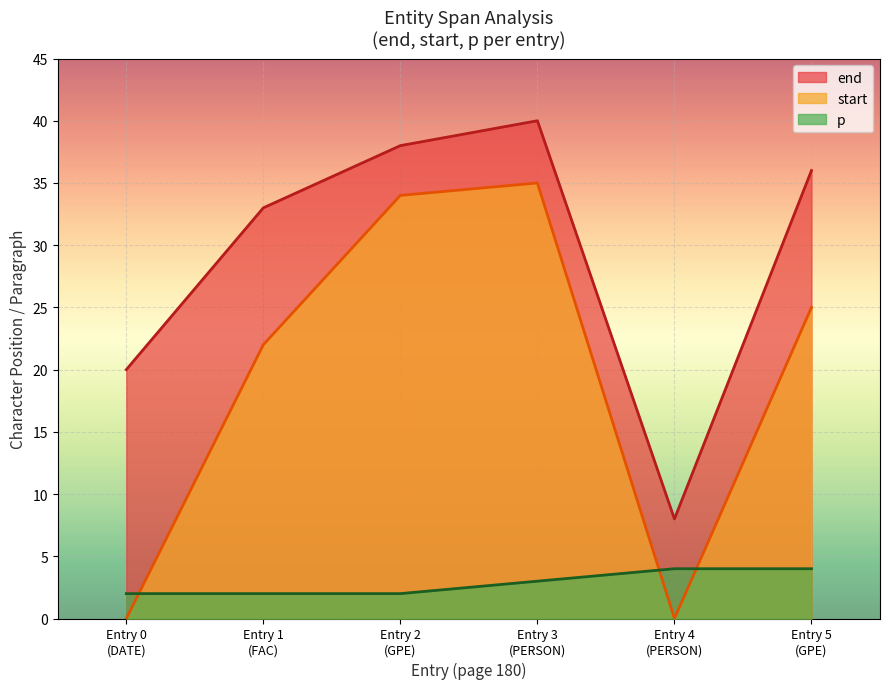

What is the difference between the maximum and minimum values in the start series?

35